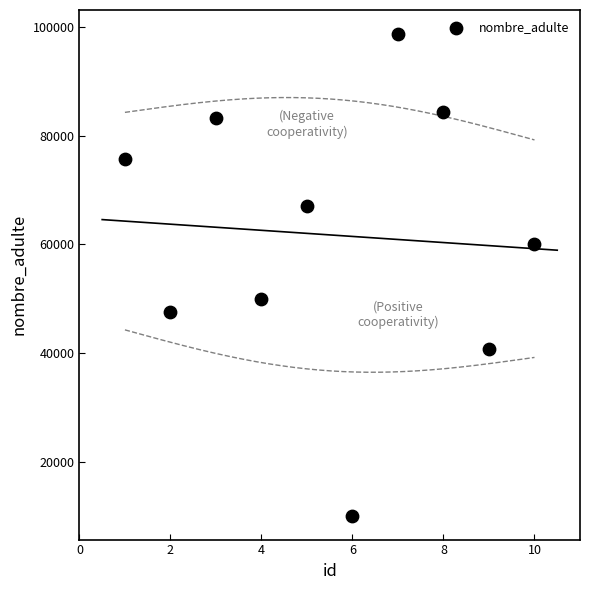

What Y value in the scatter plot is closest to 54421?

49891